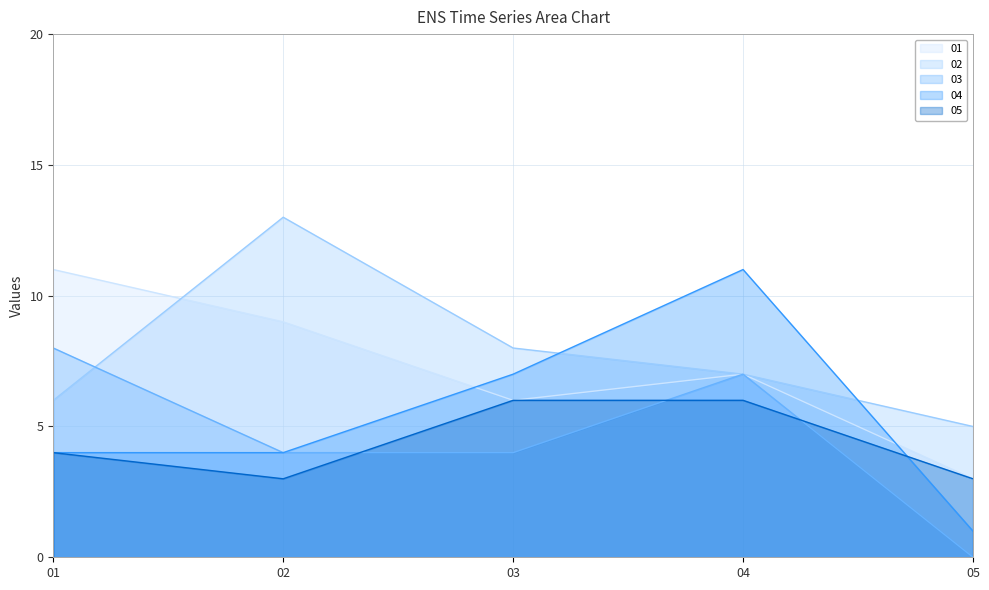

Between 05 and 03, which is larger?

03